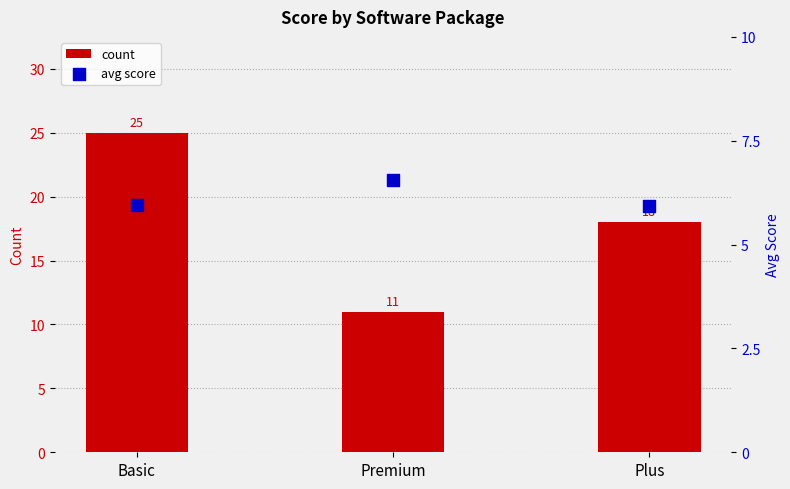

Which series has the largest Y range (max minus min)?

count